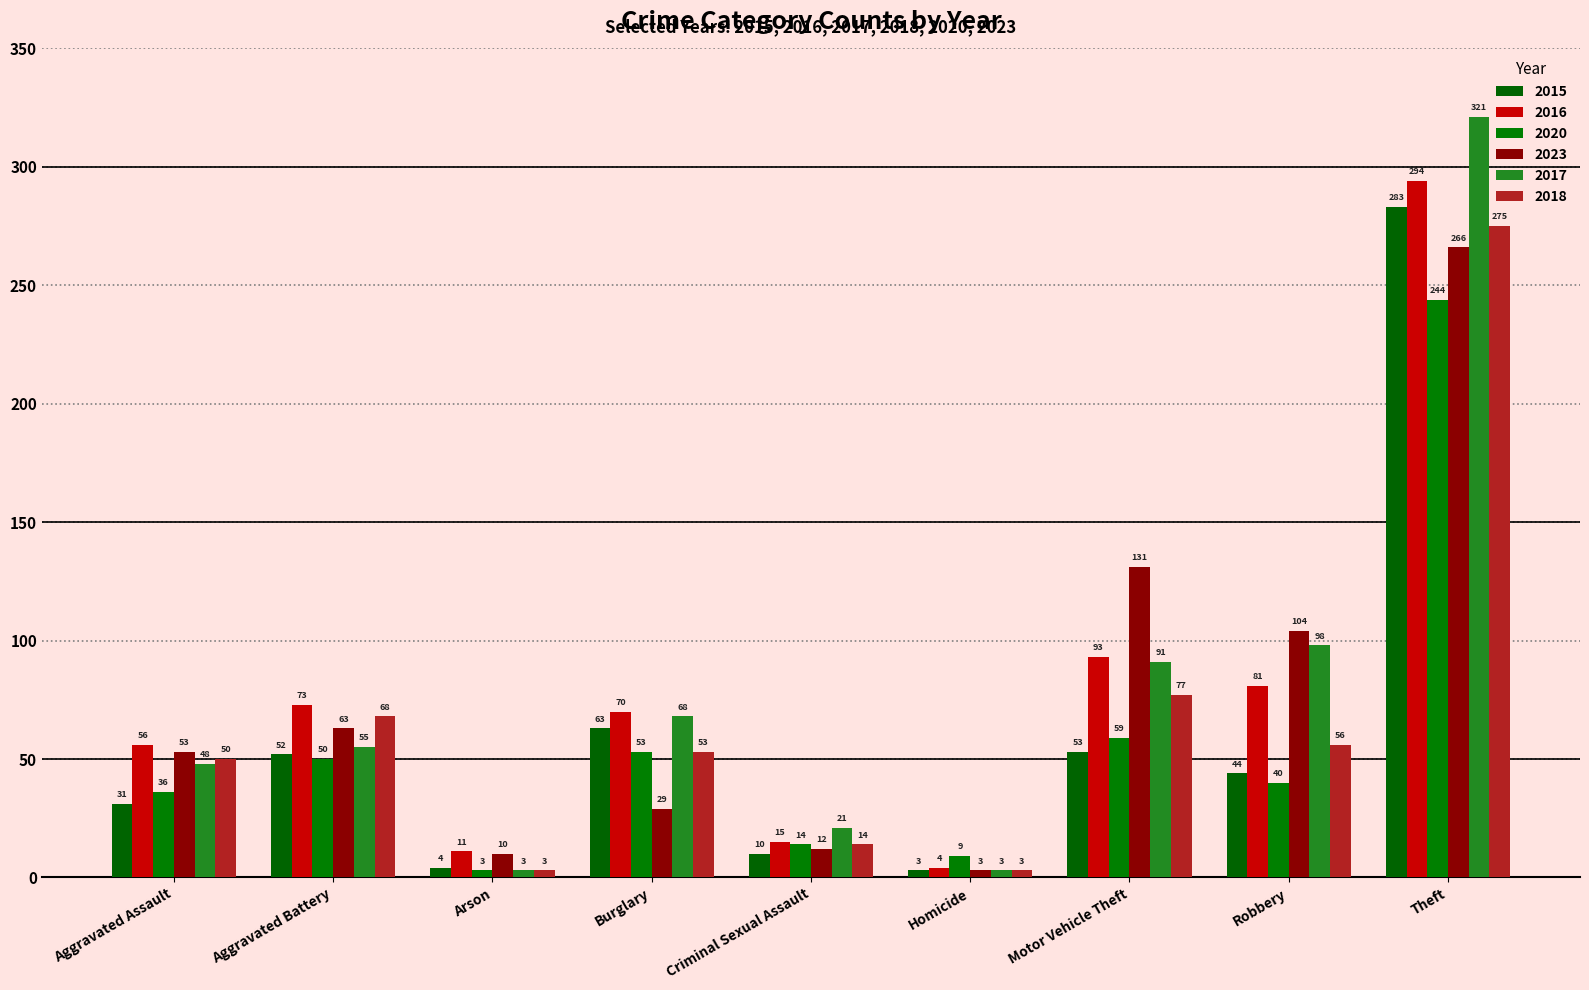

At which label does 2020 first exceed 40?

Aggravated Battery